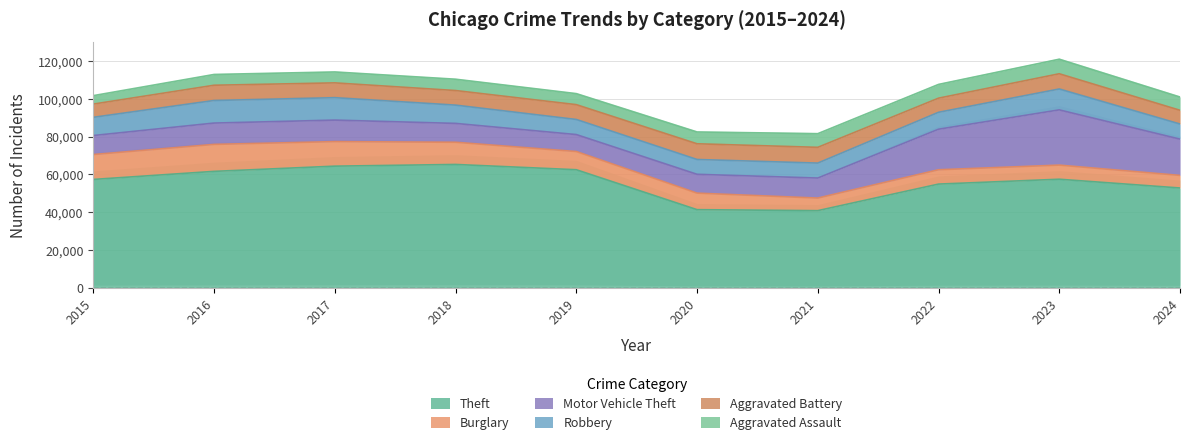

What is the maximum value for Theft?

65290